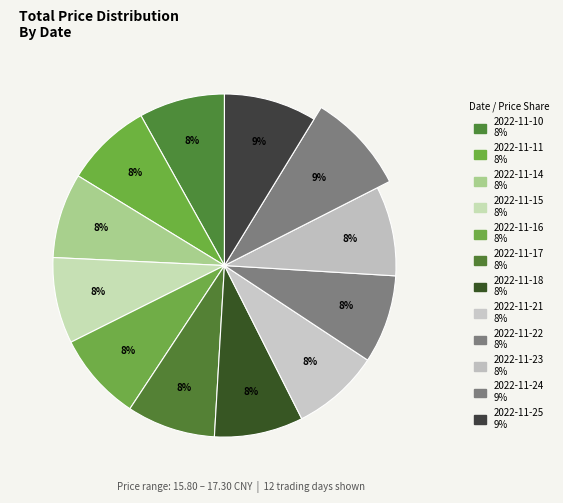

How many segments does this pie chart have?

12